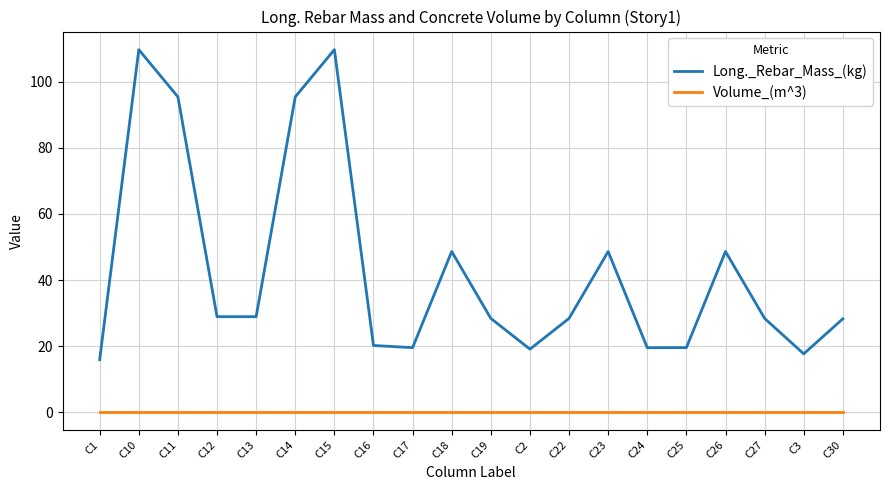

The value of Long._Rebar_Mass_(kg) at C10 is 109.7. True or false?

True